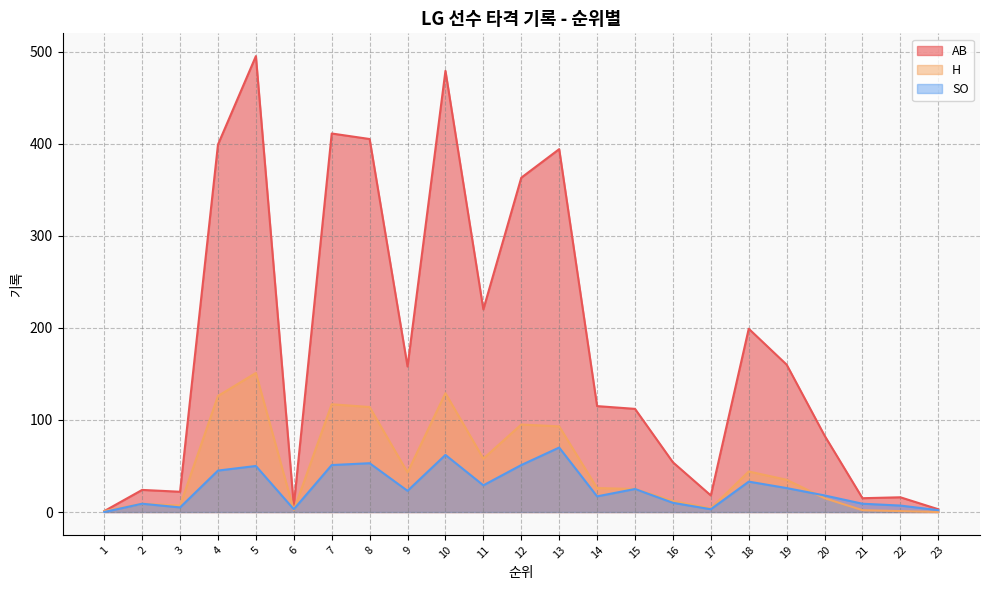

What are all the series names shown in the legend?

AB, H, SO